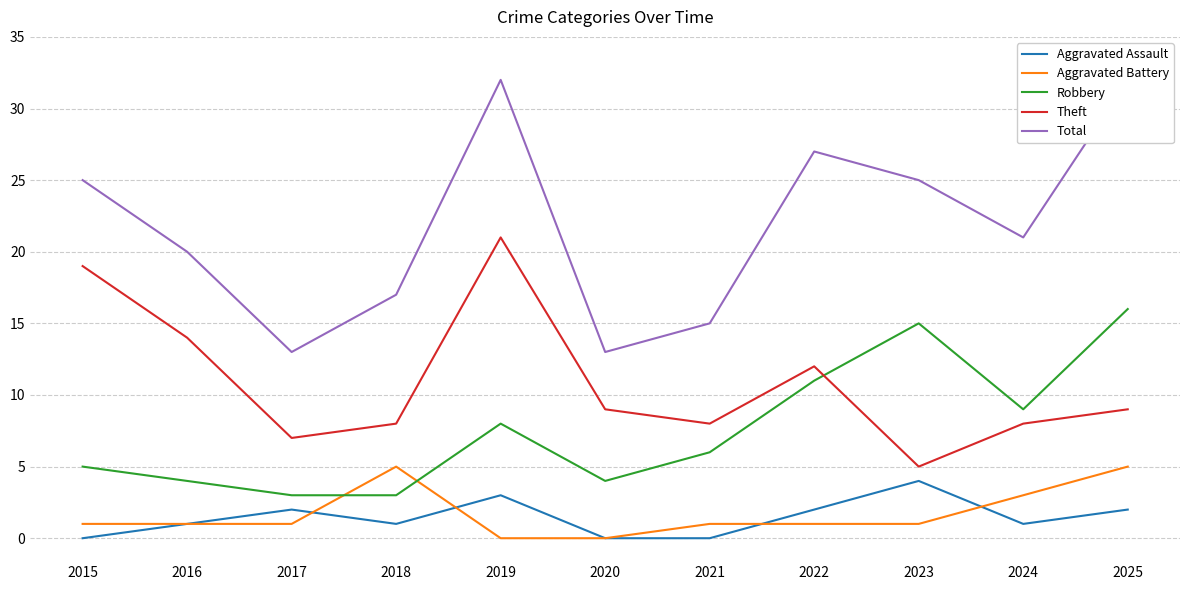

What is the value of the Total point at the 7th from the left?

15